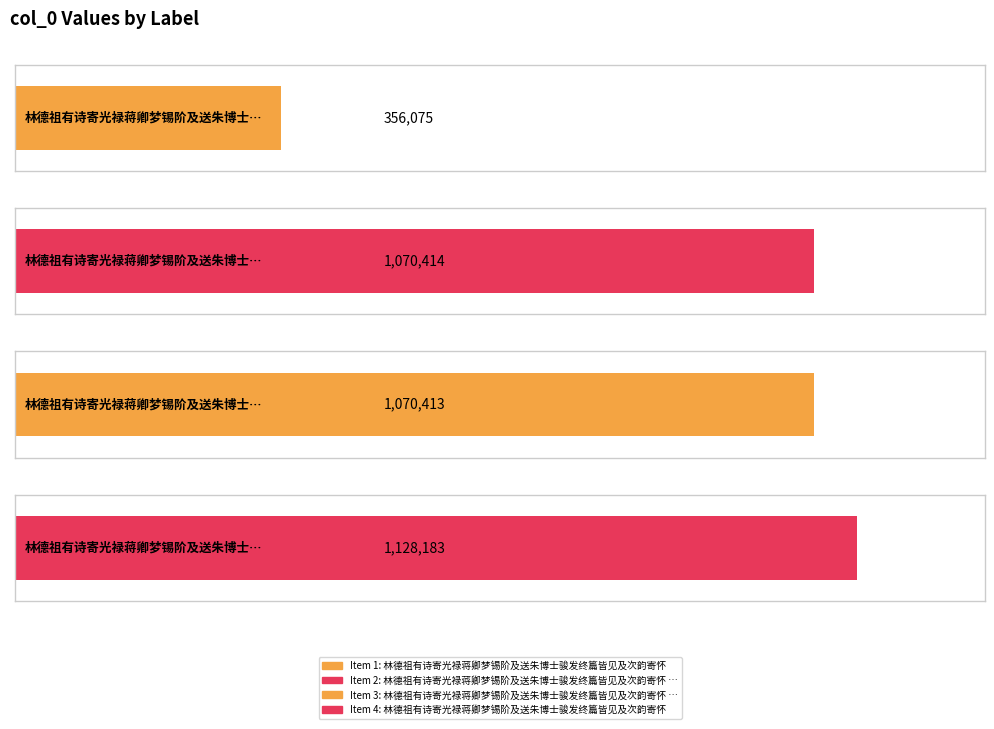

Approximately how many times larger is the value at 林德祖有诗寄光禄蒋卿梦锡阶及送朱博士骏发终篇皆见及次韵寄怀 compared to 林德祖有诗寄光禄蒋卿梦锡阶及送朱博士骏发终篇皆见及次韵寄怀 其一?

0.3